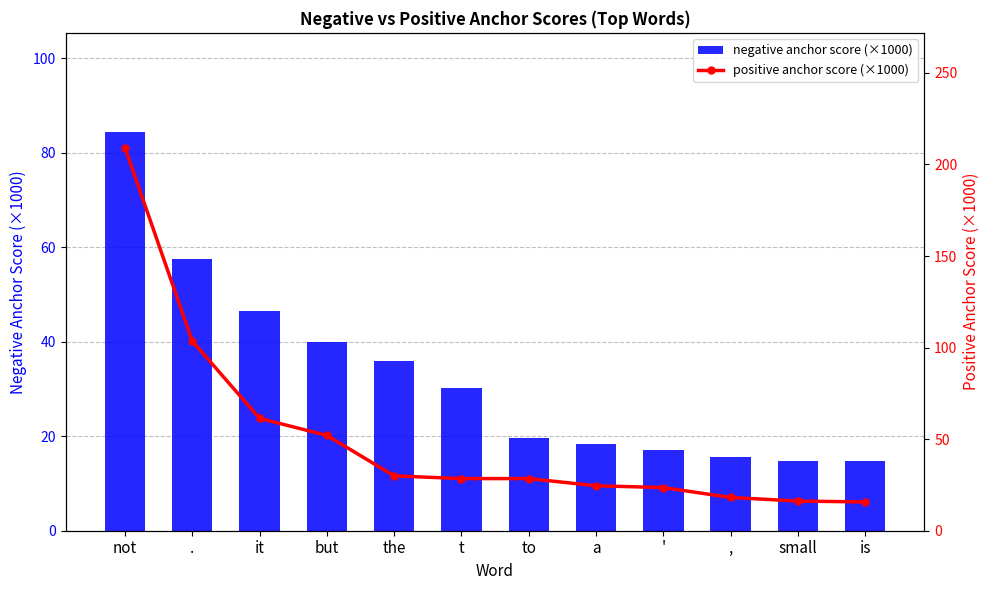

How many groups of bars are there?

12